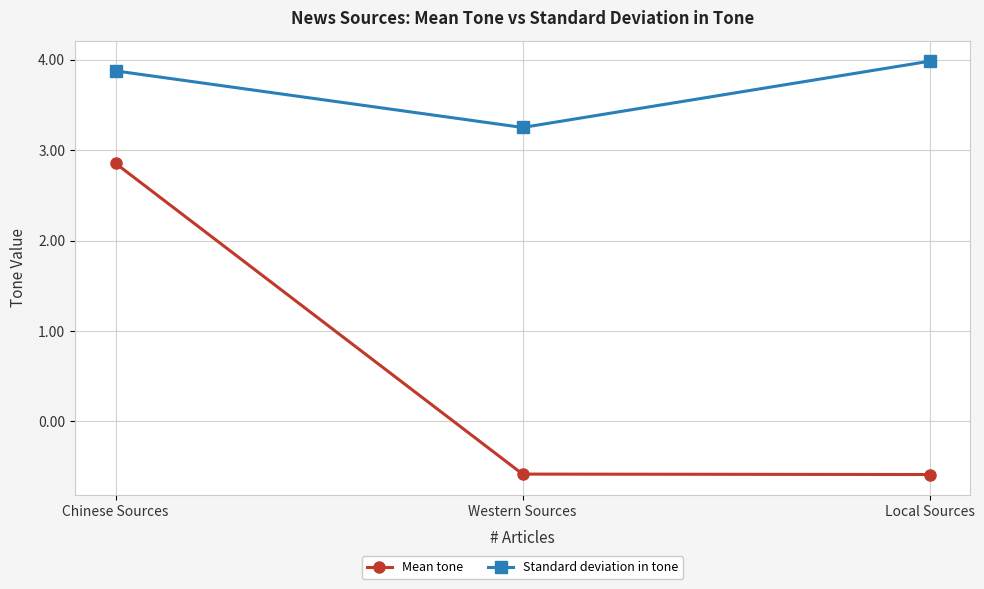

Which series has the widest spread of values?

Mean tone